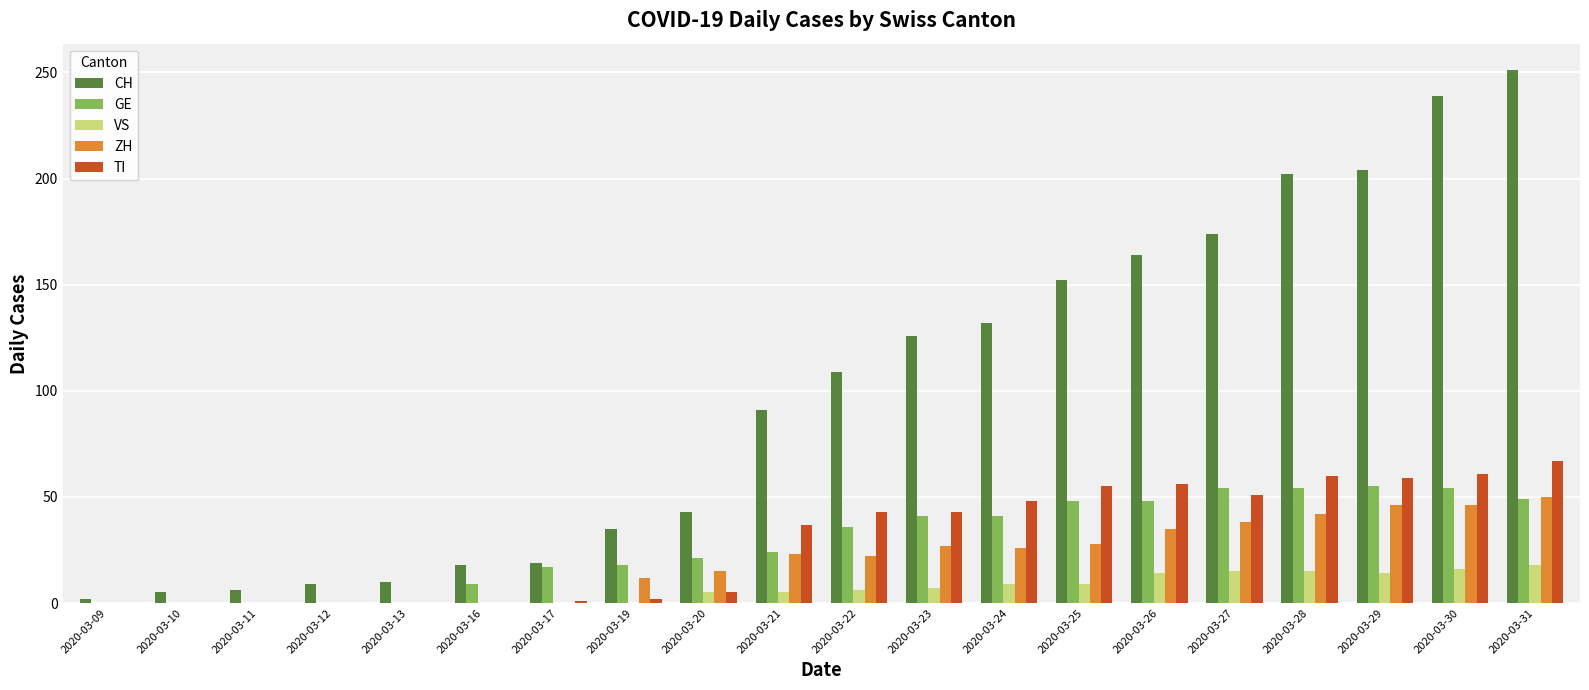

How many categories are shown in the chart?

20